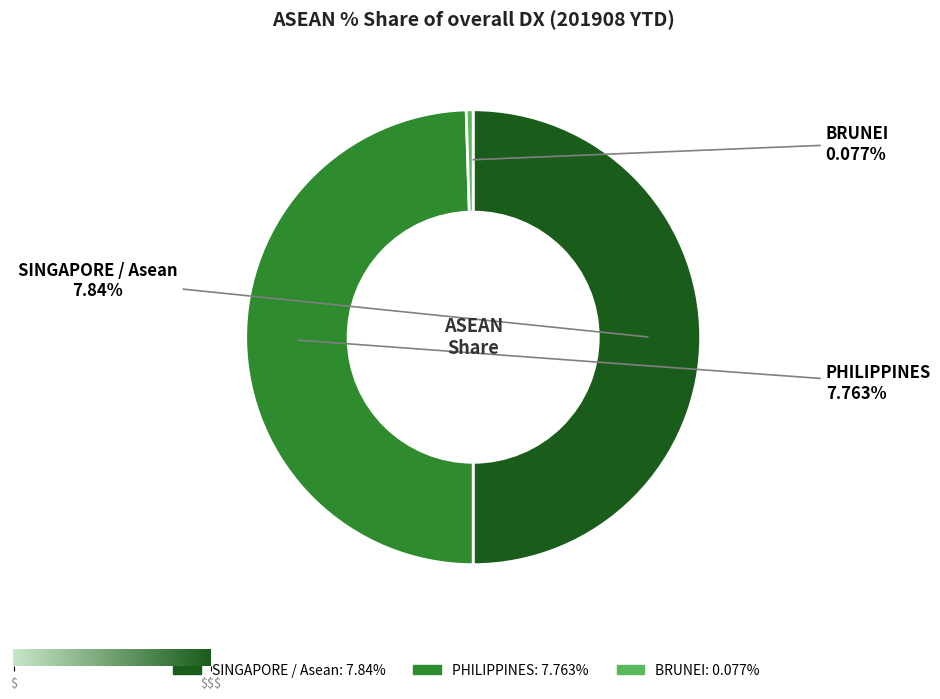

Is PHILIPPINES the majority of the pie?

No